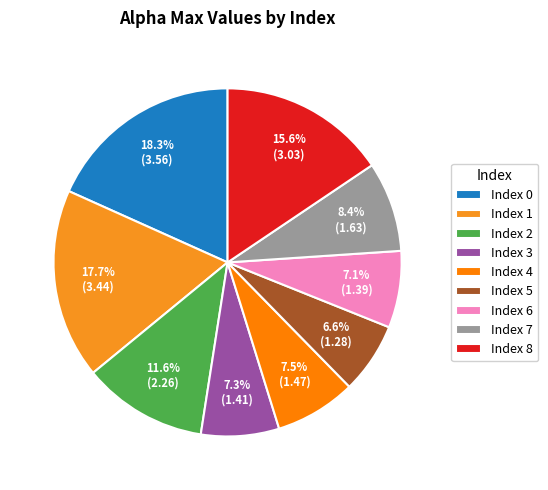

Is there a majority slice in this chart?

No